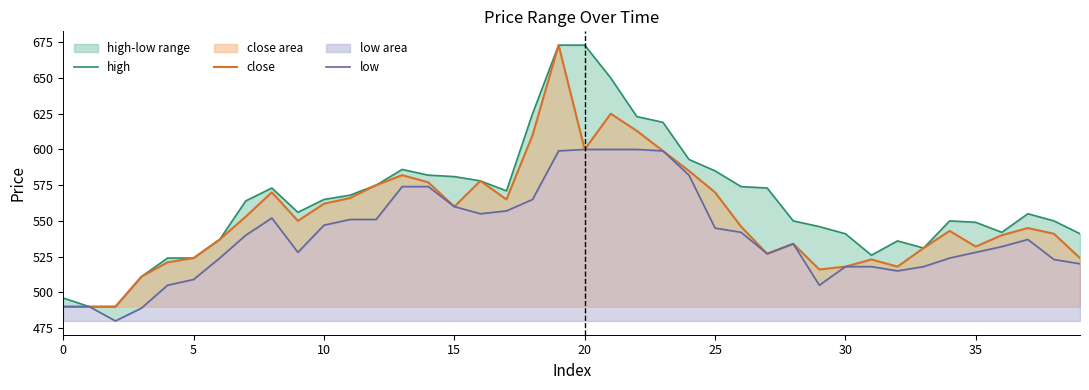

True or false: close and low intersect in this chart.

False